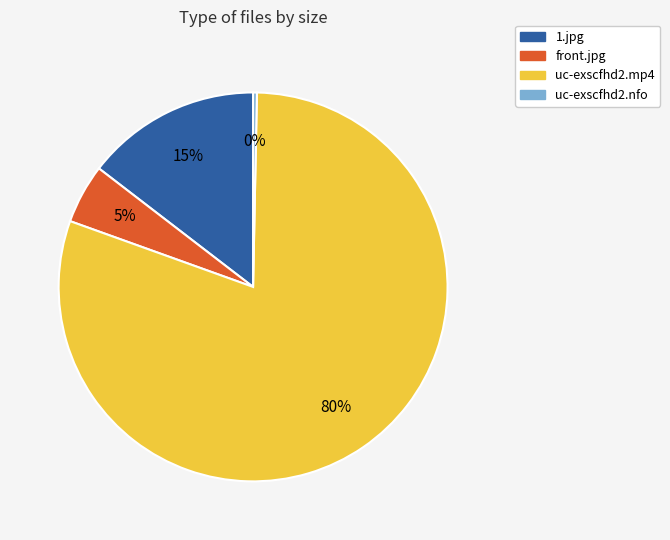

True or false: front.jpg accounts for 5% of the total.

True